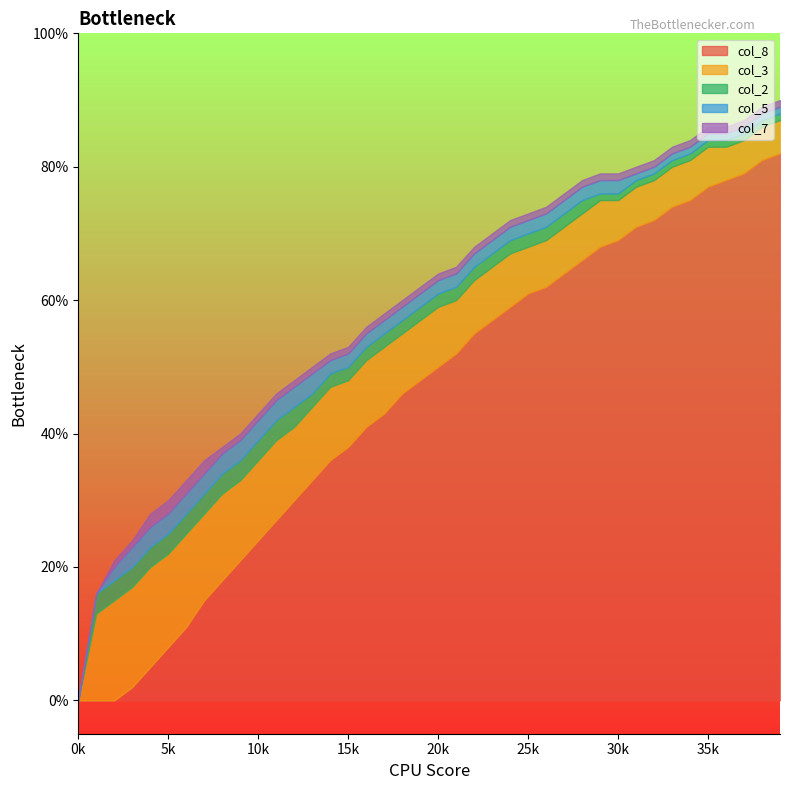

Rank the series by their maximum value, from lowest to highest.

col_7, col_2, col_5, col_3, col_8